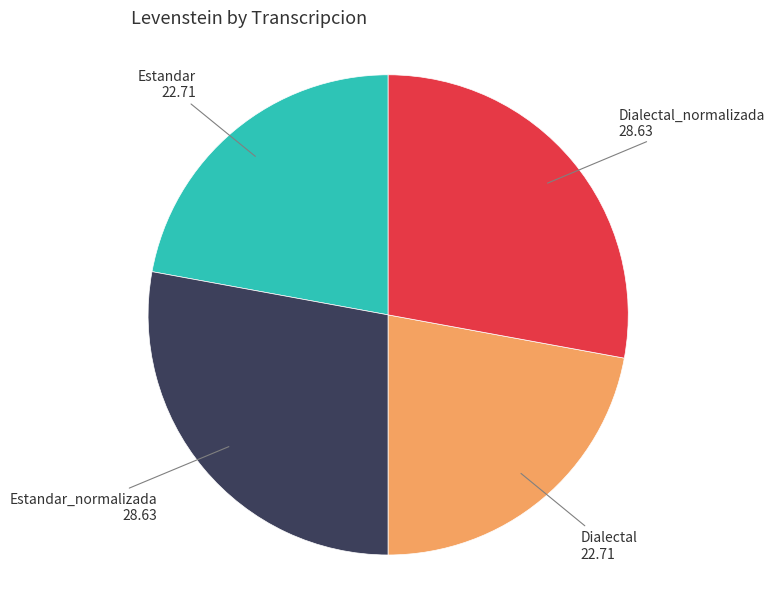

Is there any slice that represents more than half of the pie?

No